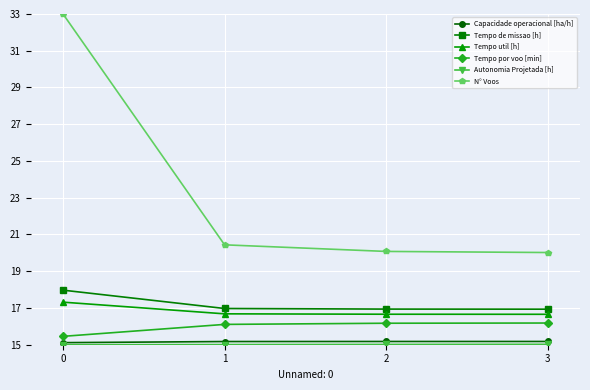

What is the greatest value displayed?

33.0